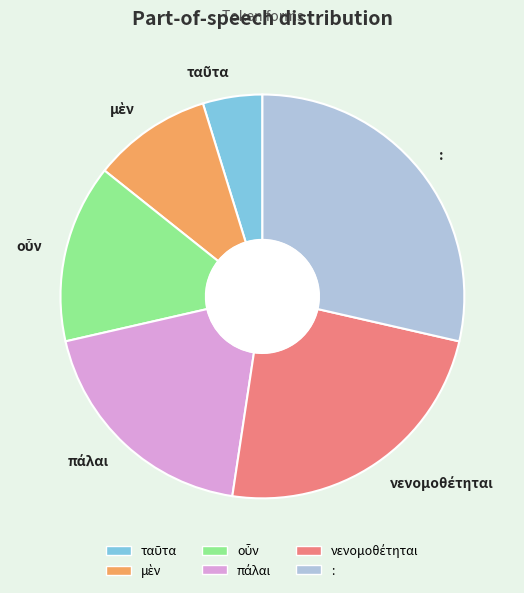

Does any single category account for the majority?

No